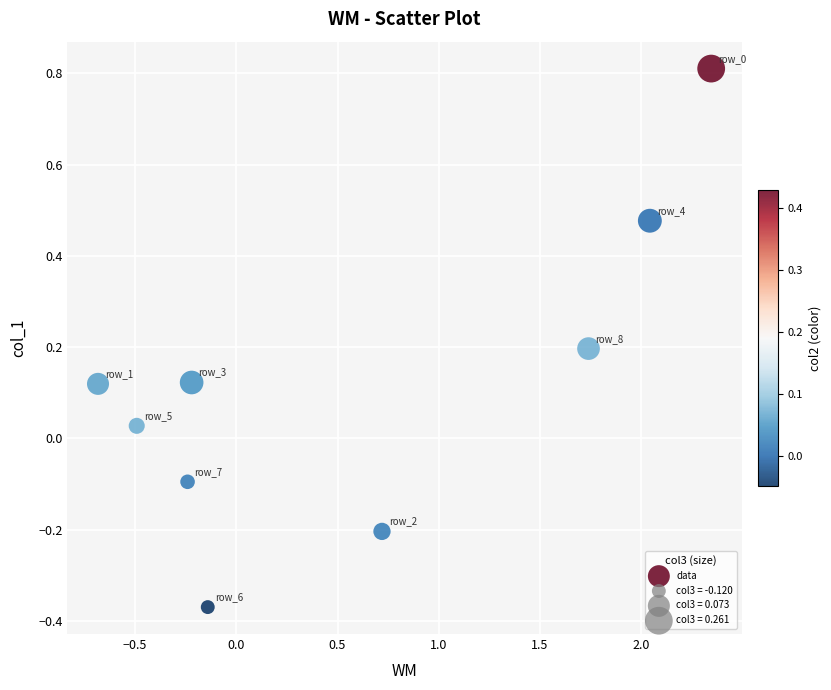

What is the range of Y values (max minus min)?

1.2